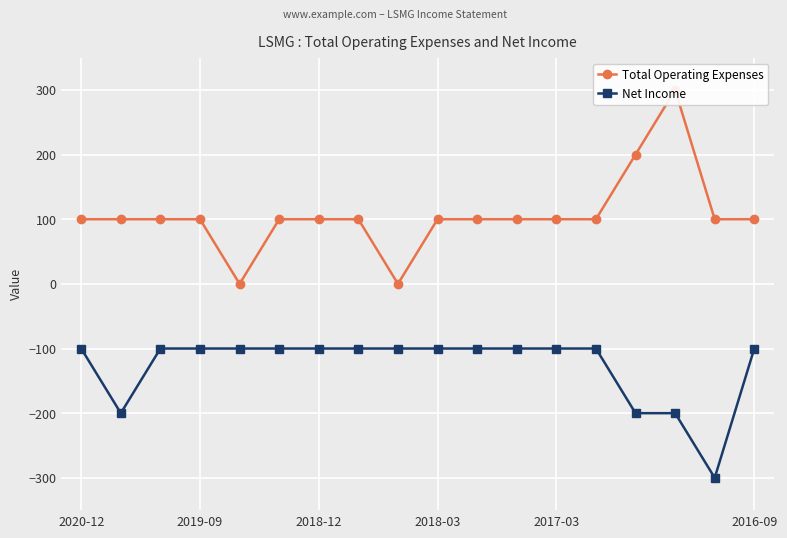

True or false: Net Income and Total Operating Expenses cross at least once.

False